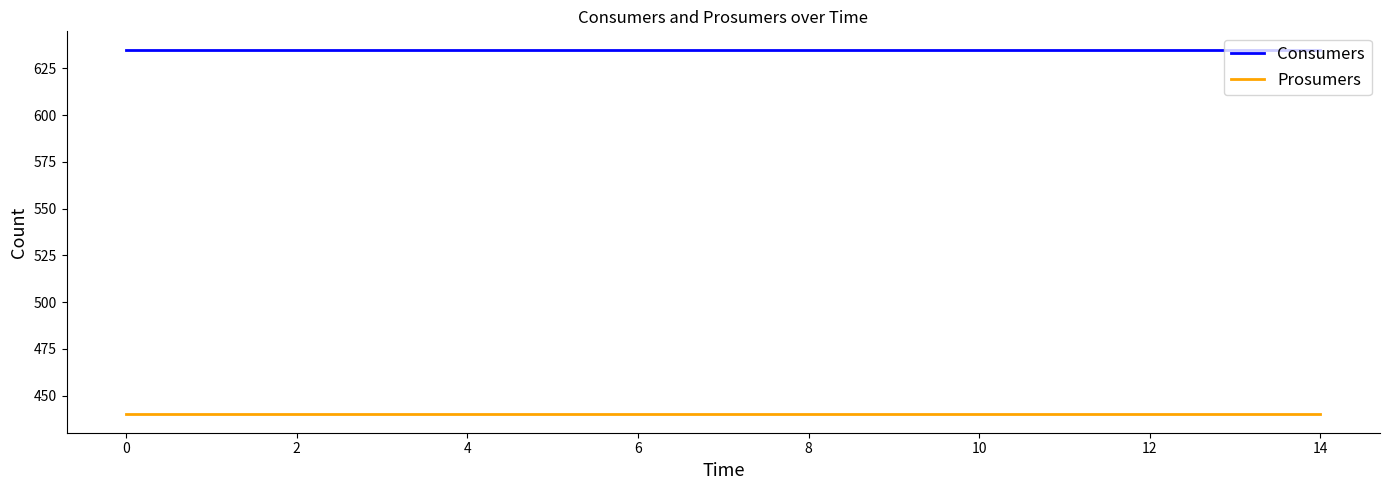

True or false: Prosumers and Consumers intersect in this chart.

False